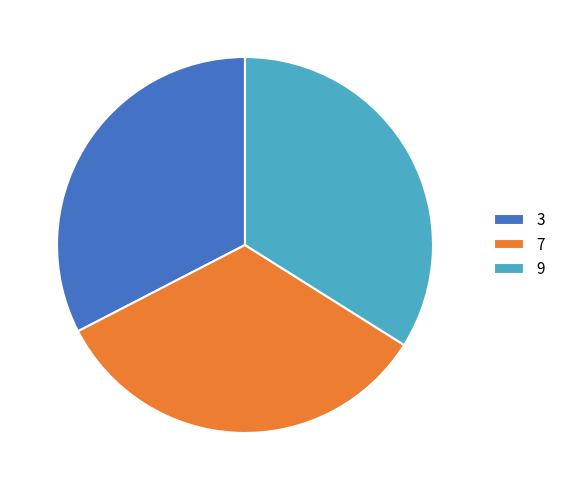

Is there a majority slice in this chart?

No